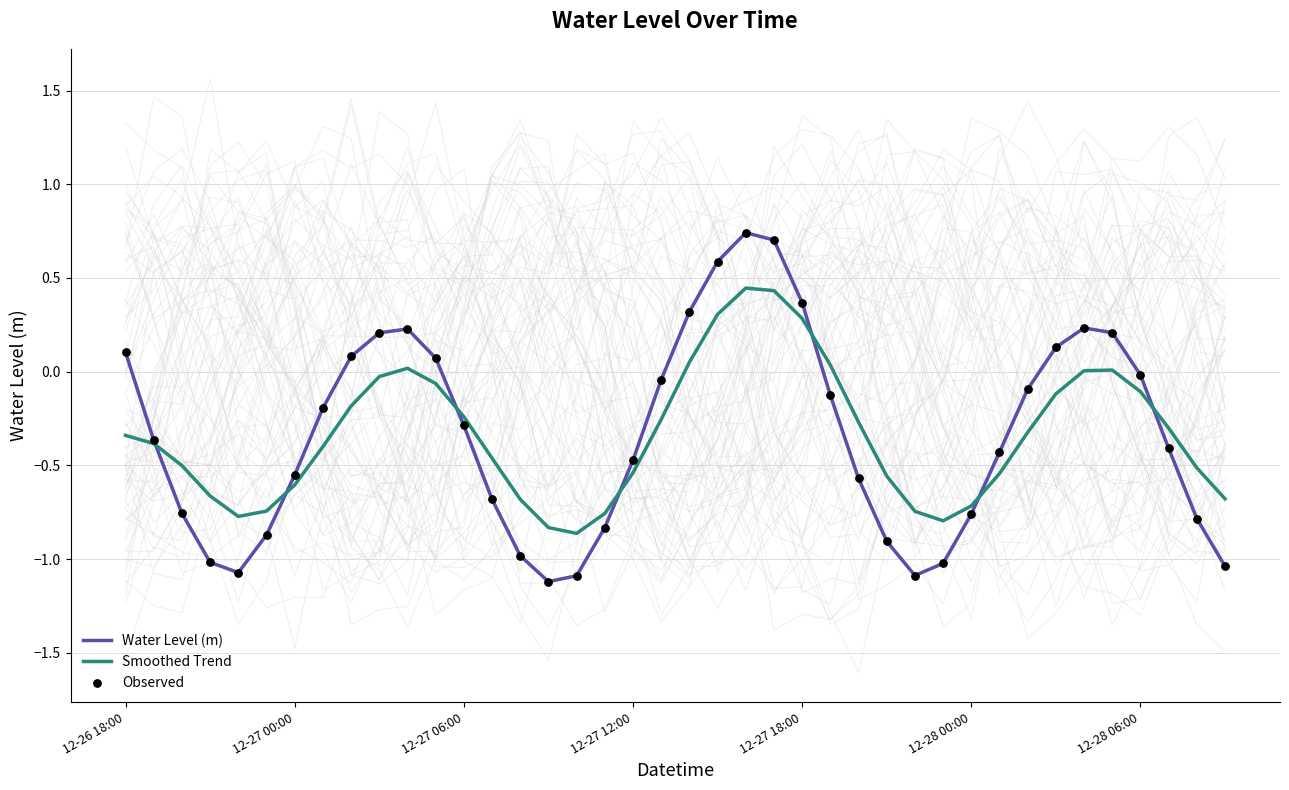

Which series contains the highest Y value?

Water Level (m)